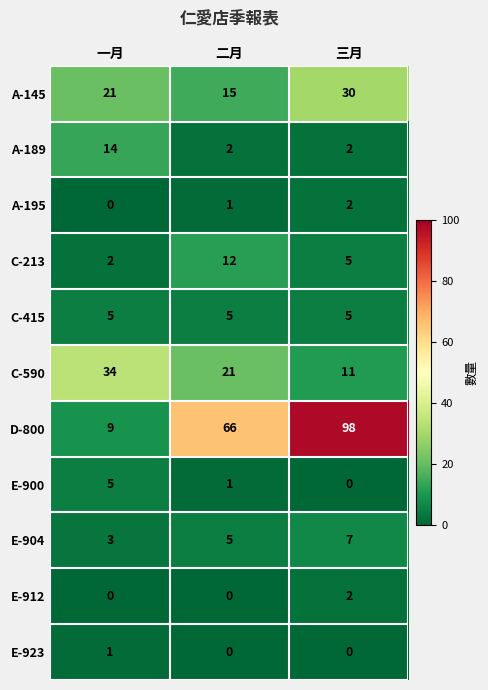

List the labels in order of C-590 value, largest first.

一月, 二月, 三月